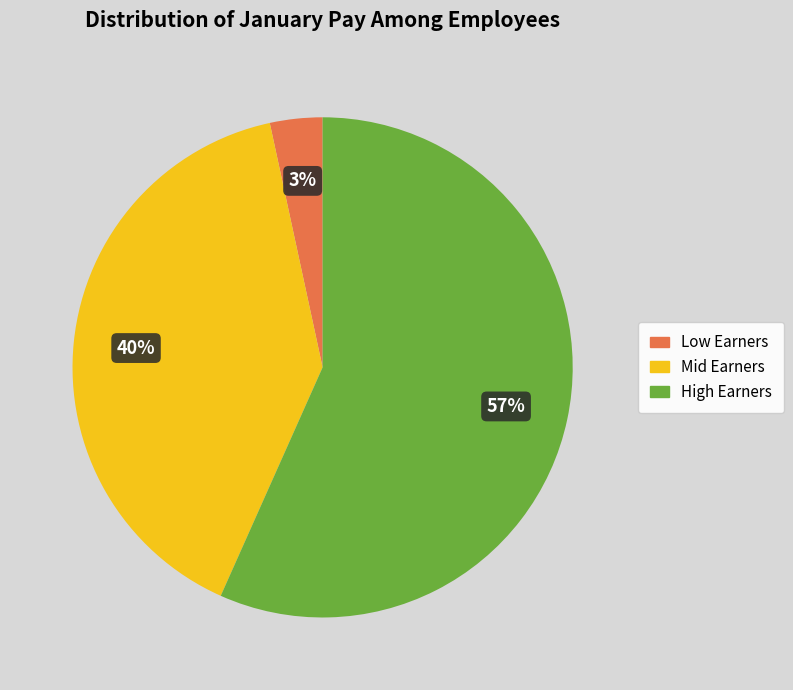

Does any single category account for the majority?

Yes